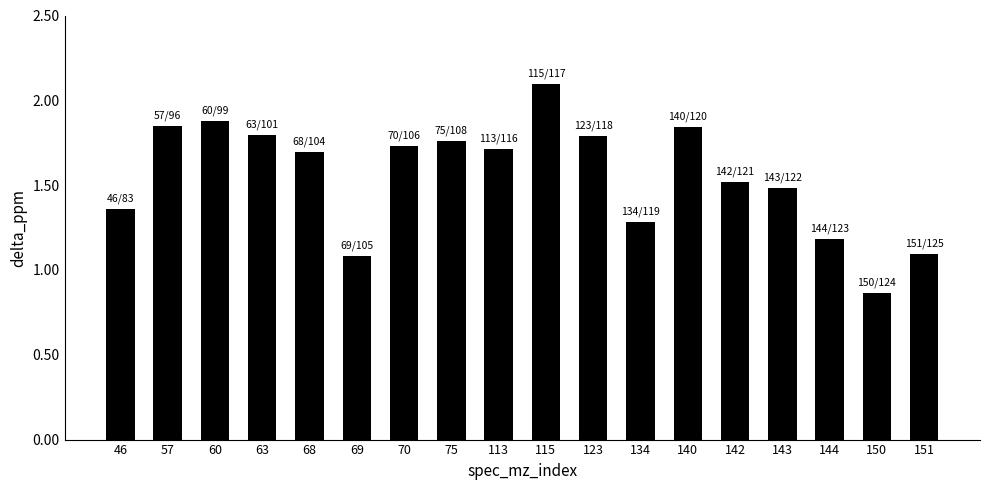

How many bars are there in total?

18